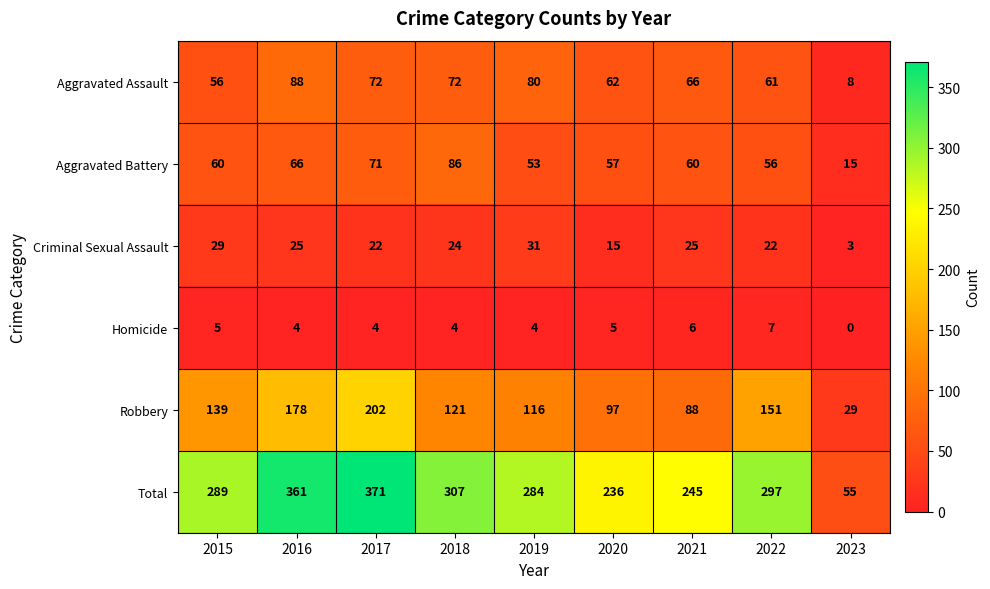

What is the total value across all series at 2021?

490